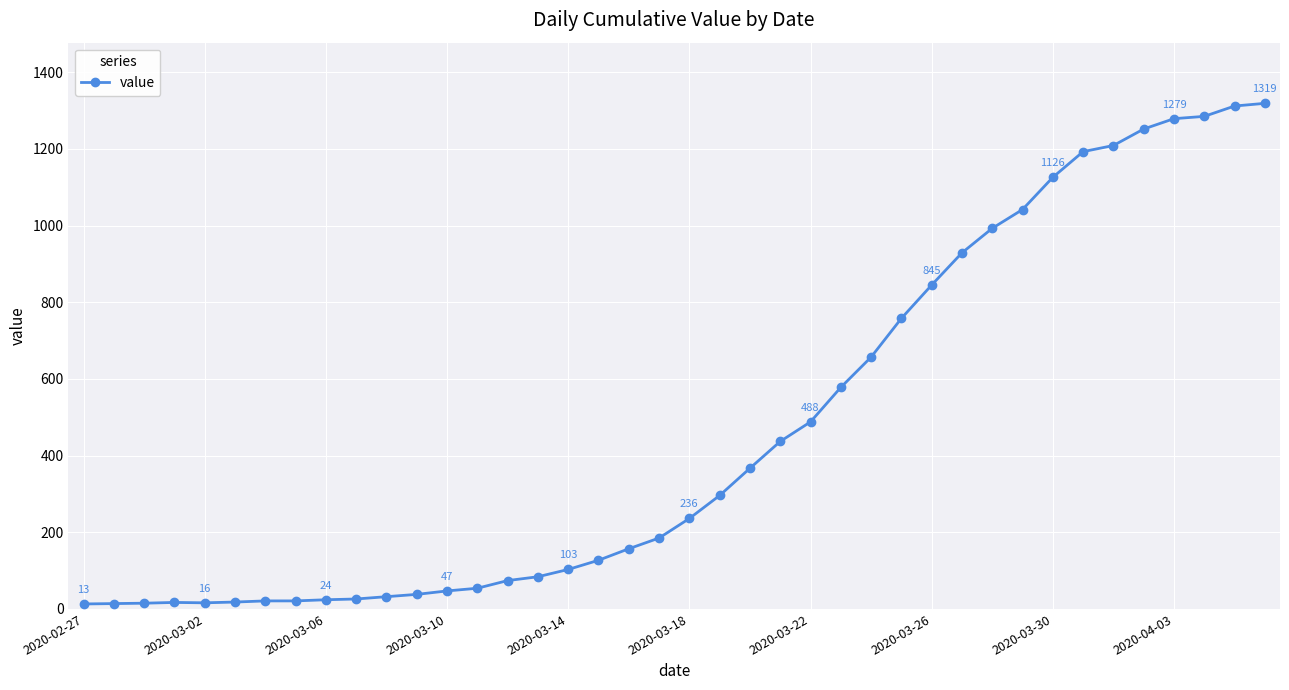

What is the difference between the maximum and second lowest values?

1305